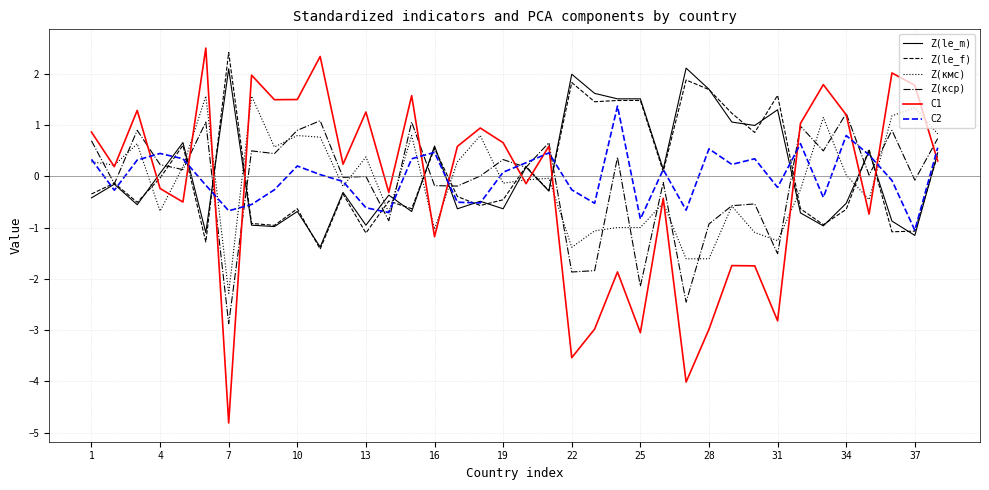

Which series has the widest spread of values?

C1